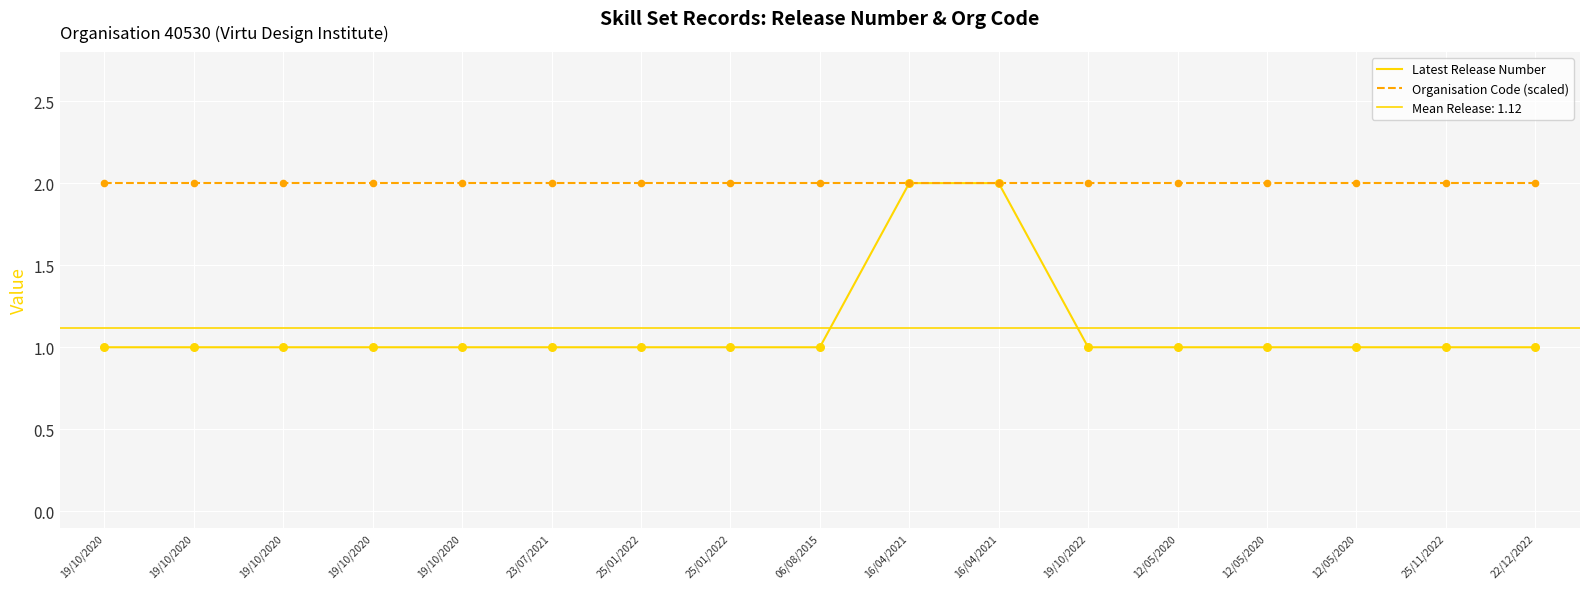

What are all the series names shown in the legend?

Latest Release Number, Organisation Code (scaled)